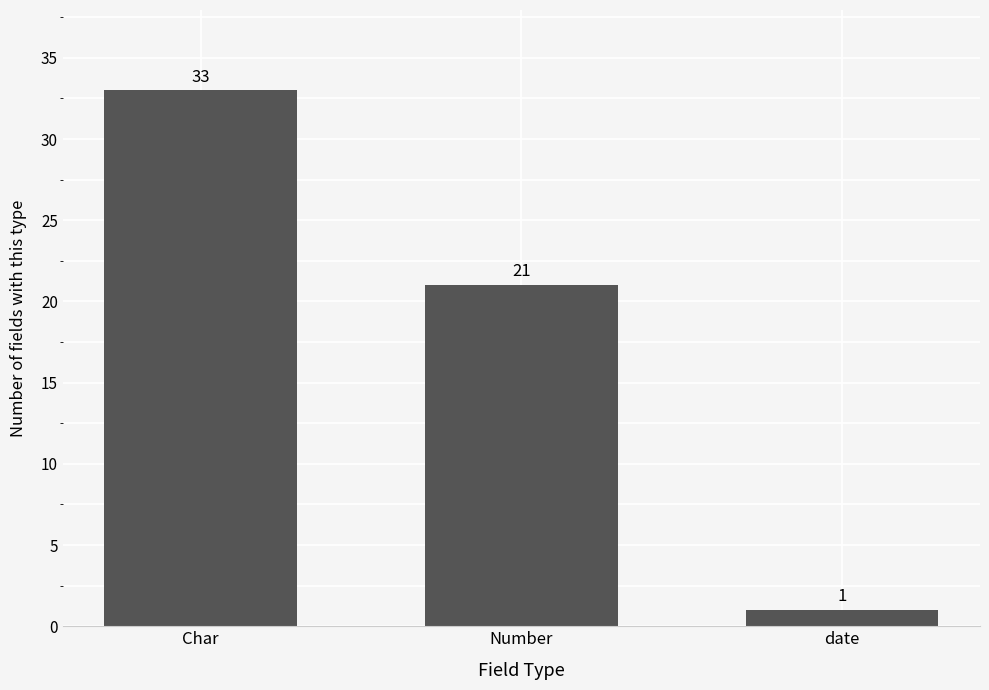

Reading right to left, list all the values displayed in this chart.

1	21	33